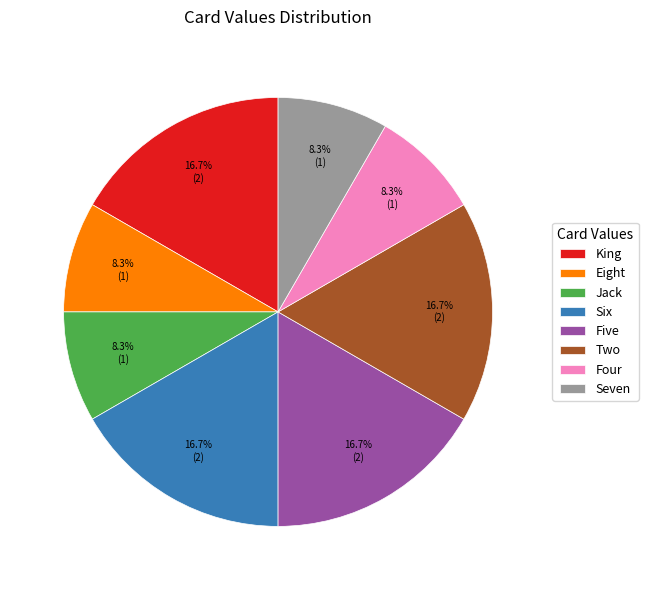

How much of the chart is everything except King?

83.3%